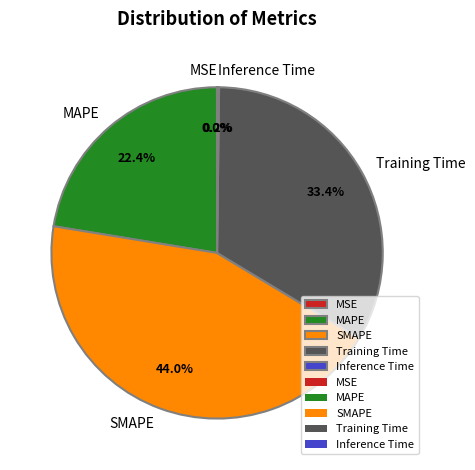

True or false: Training Time accounts for 33% of the total.

True